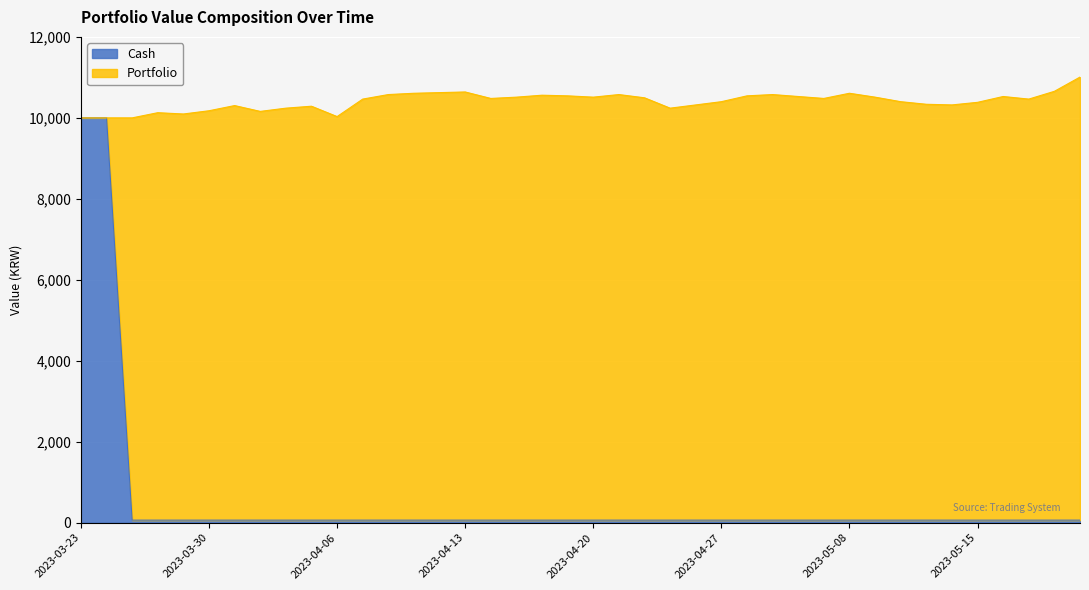

What is the difference between the maximum and minimum values?

9936.4